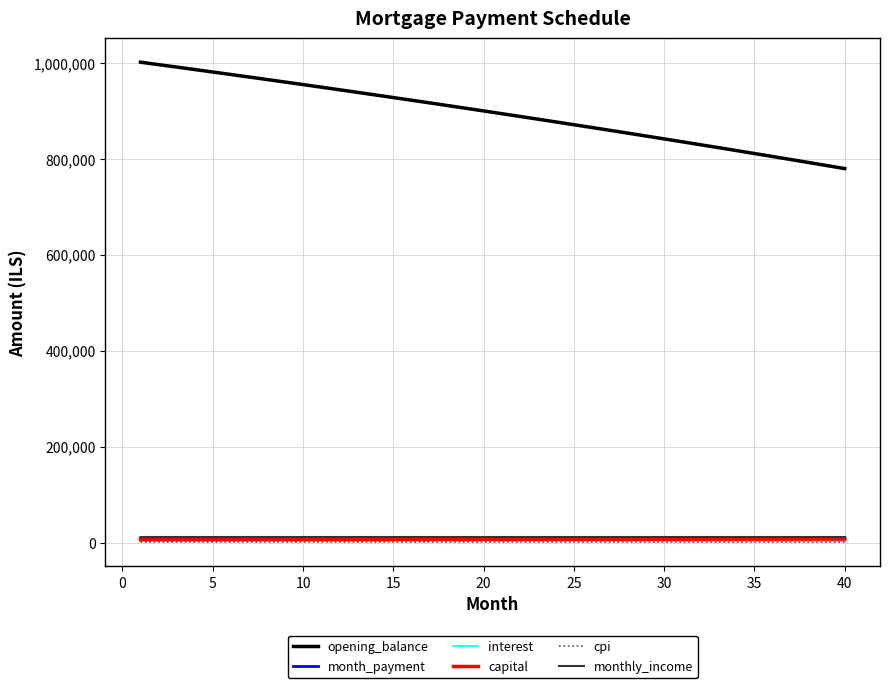

What is the greatest value displayed?

1001000.0